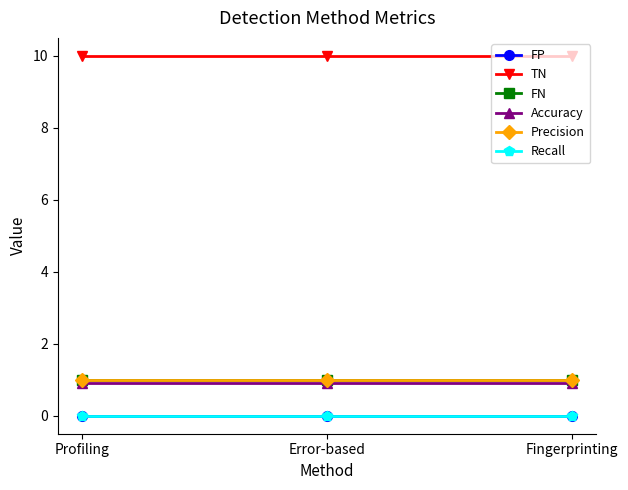

Which category has the highest value in the Accuracy series?

Profiling